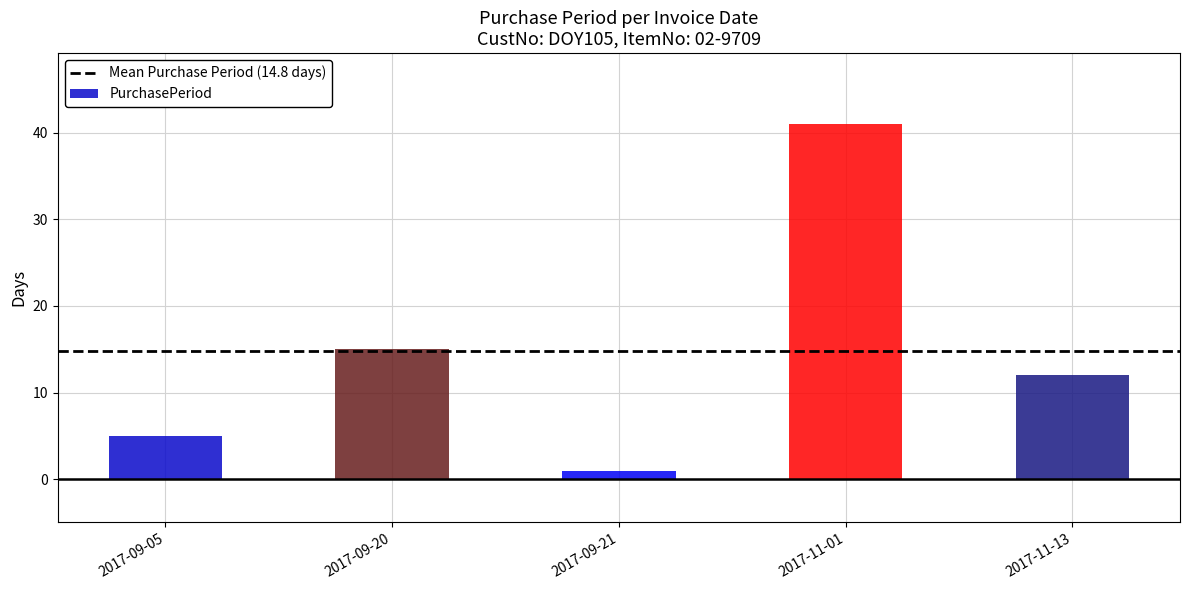

Rank the categories by value from highest to lowest.

2017-11-01, 2017-09-20, 2017-11-13, 2017-09-05, 2017-09-21